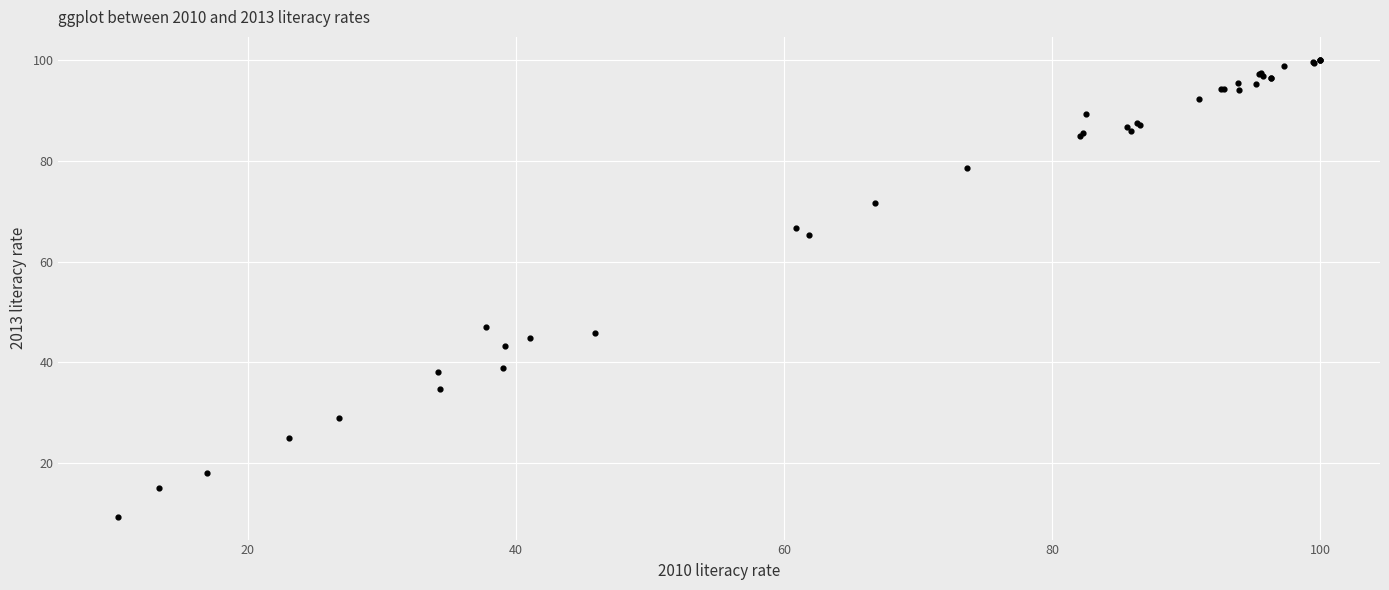

What Y value in the scatter plot is closest to 54?

47.1